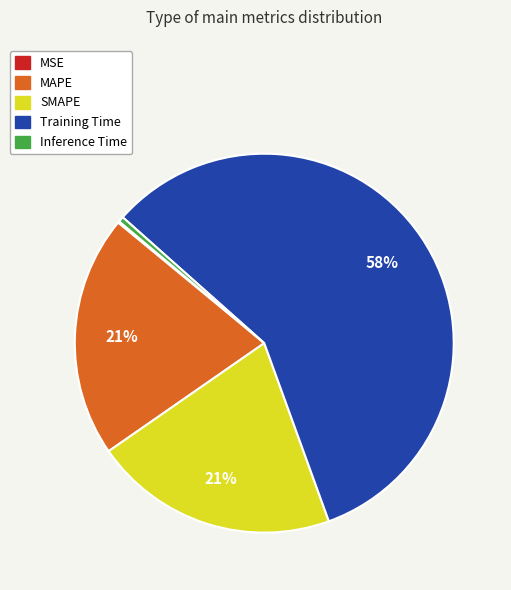

Does MAPE account for over 50% of the chart?

No